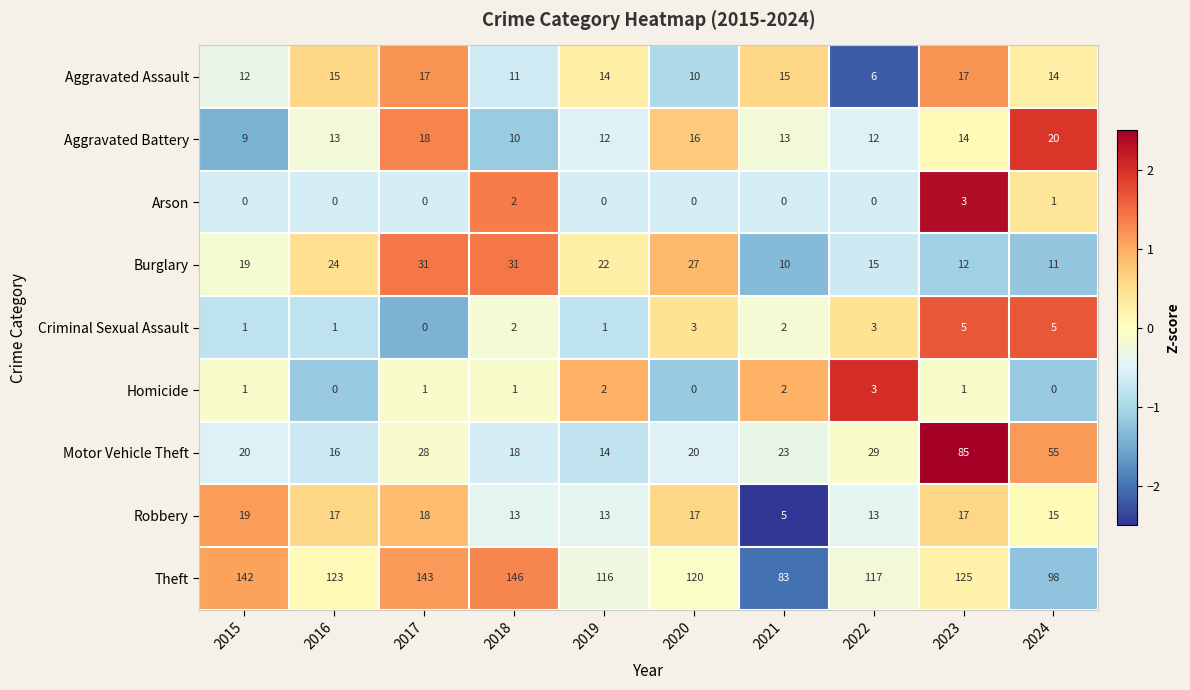

Between 2018 and 2023, which series saw the biggest shift?

Motor Vehicle Theft